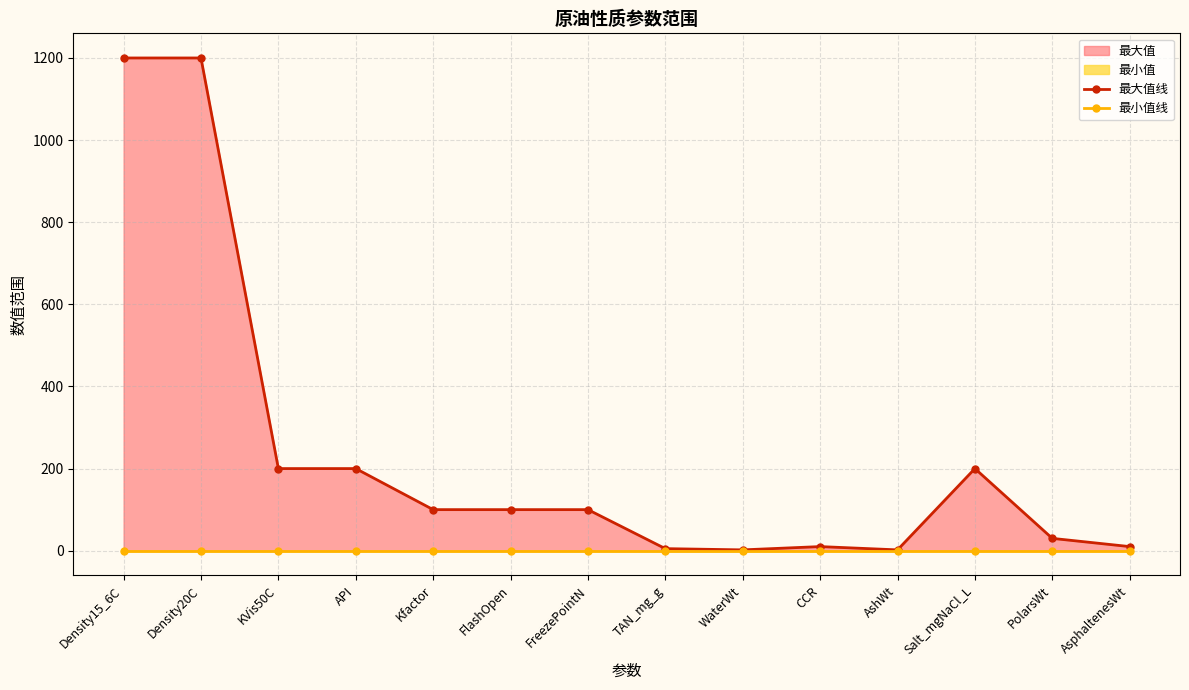

Which series has the widest spread of values?

最大值线